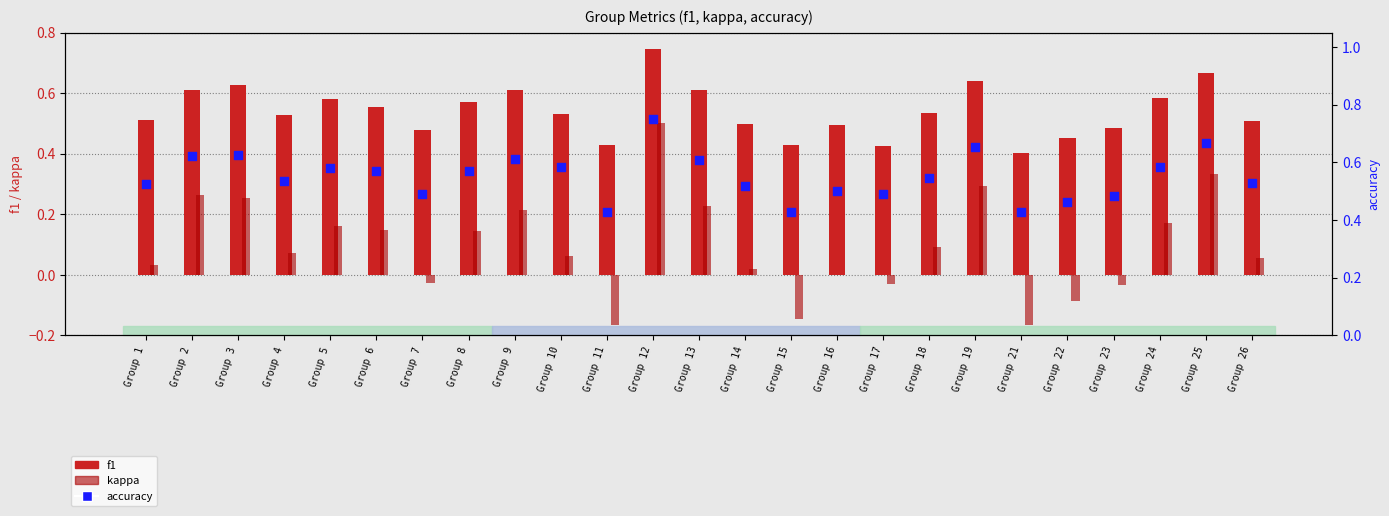

At how many categories does at least one series exceed 0?

25